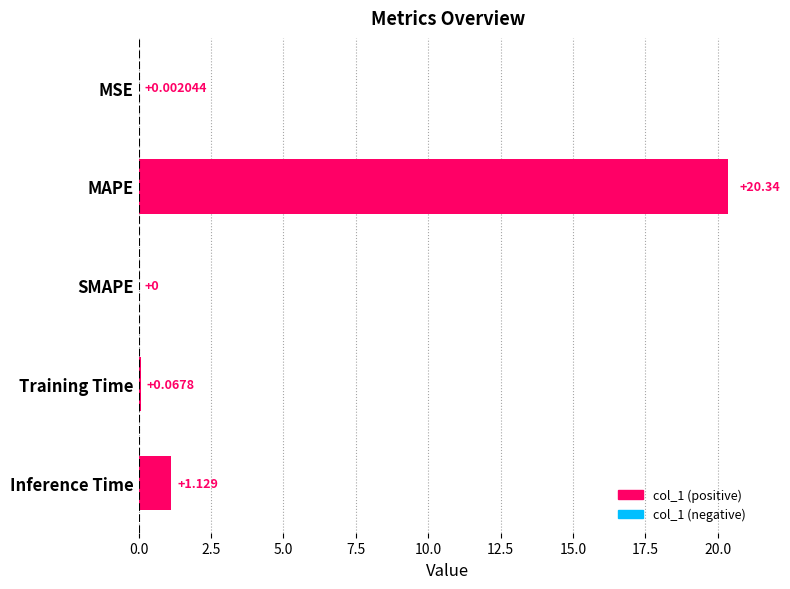

At which category does the chart reach its peak across all series?

MAPE